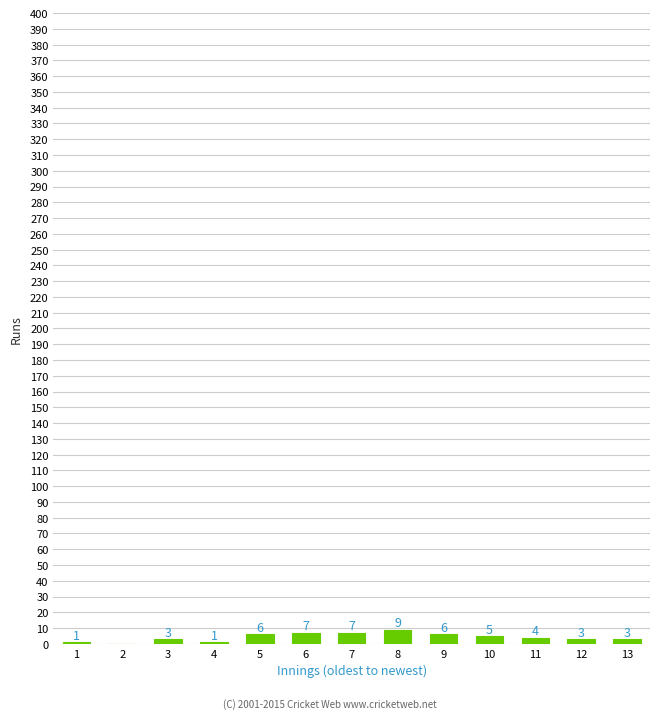

Reading left to right, what are all the values shown in this chart?

1=1	2=0	3=3	4=1	5=6	6=7	7=7	8=9	9=6	10=5	11=4	12=3	13=3